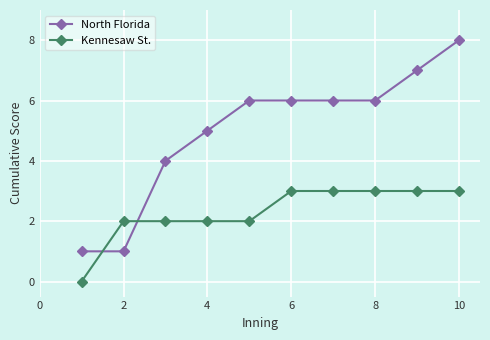

What is the maximum value shown in the chart?

8